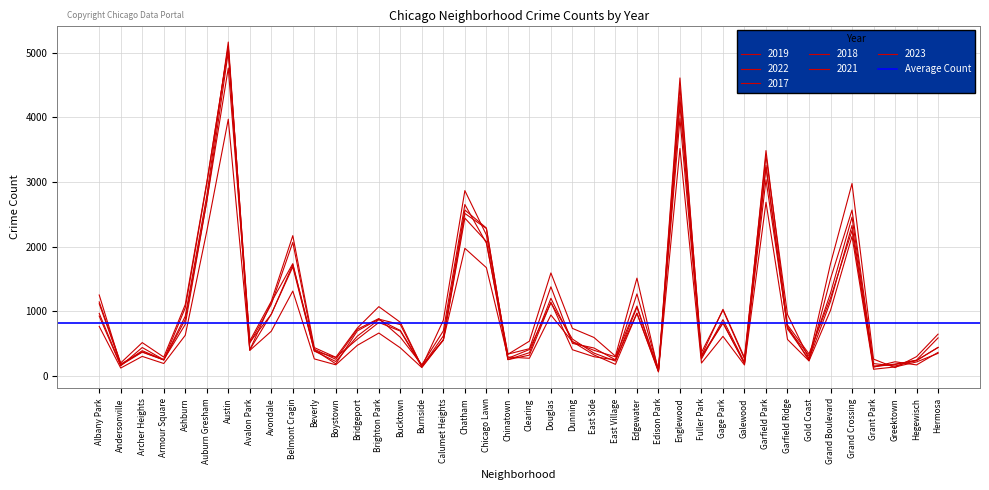

Which series has the widest spread of values?

2018